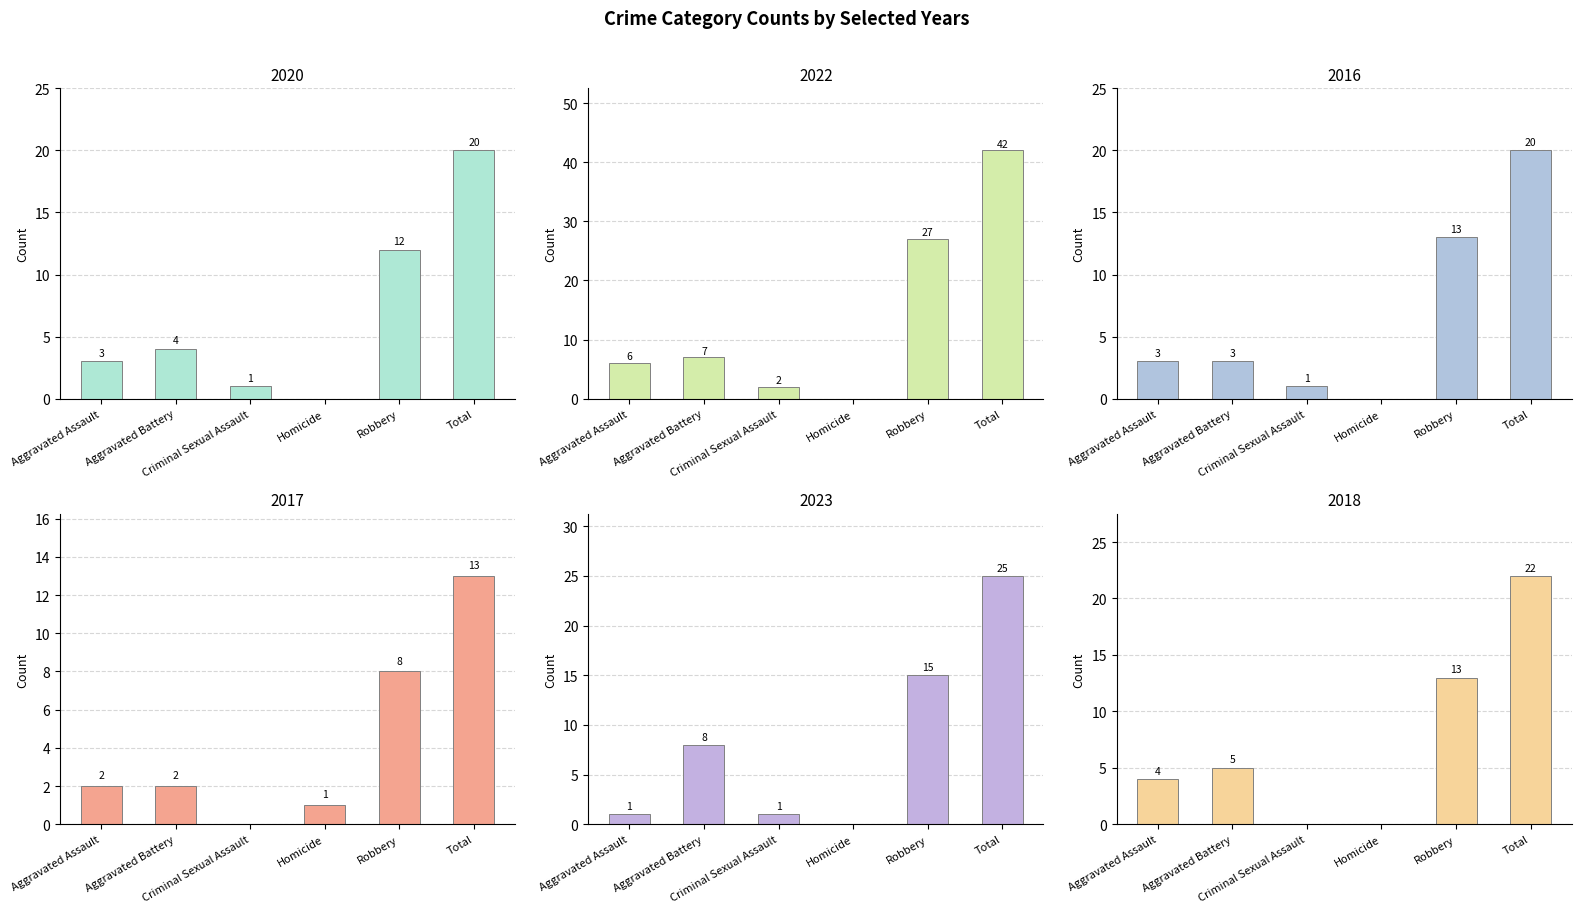

Which category has the highest value in the 2023 series?

Total